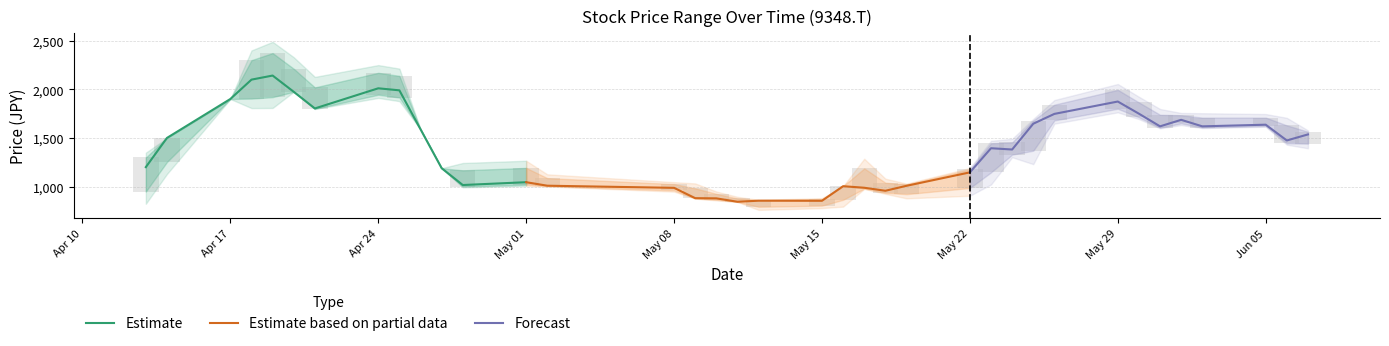

What are all the series names shown in the legend?

Estimate, Estimate based on partial data, Forecast